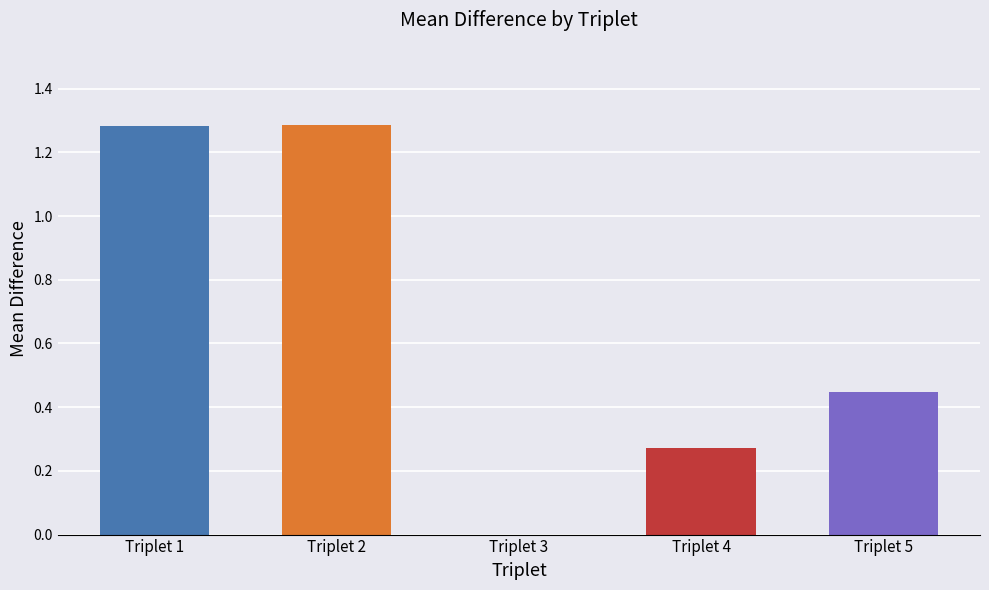

What is the sum of the values at Triplet 1 and Triplet 2?

2.6